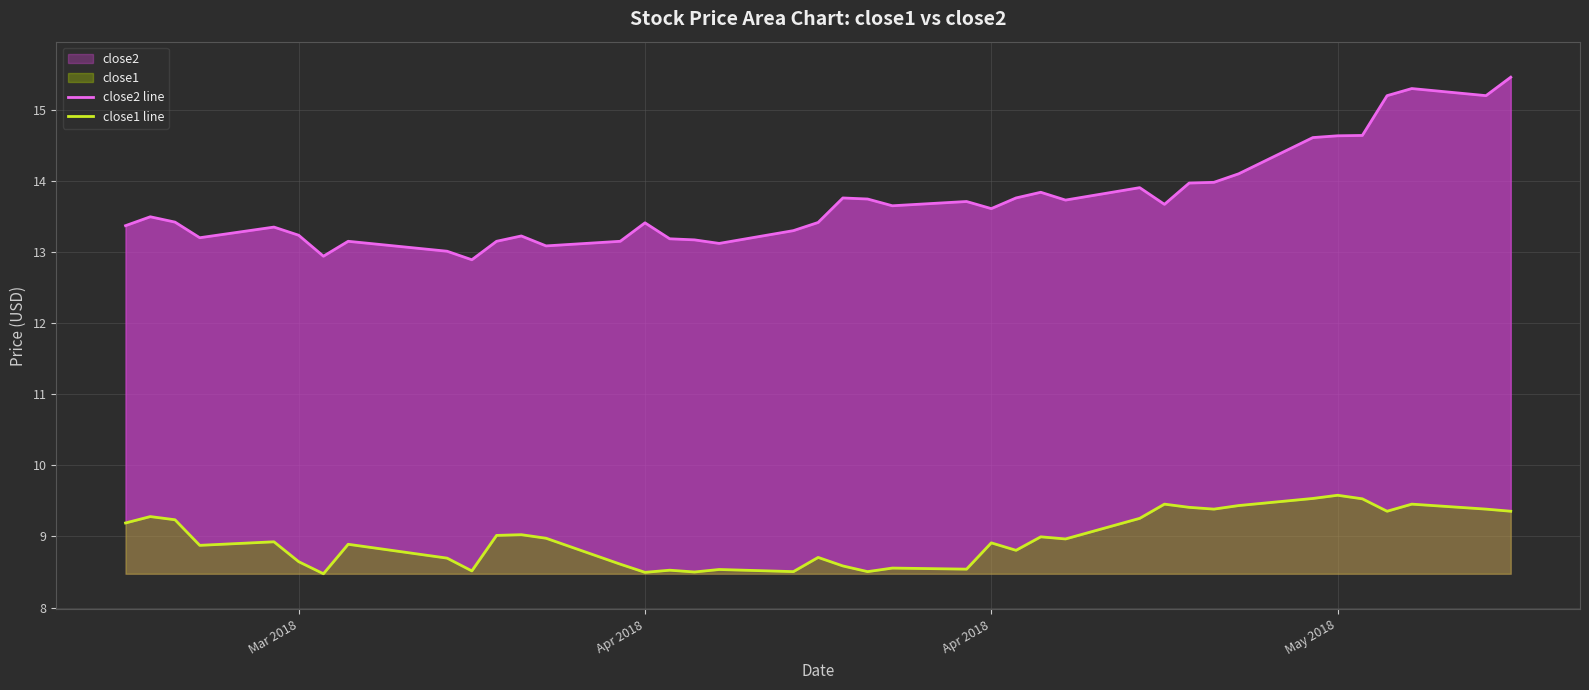

True or false: close2 line has more than 0 interior local peaks.

True